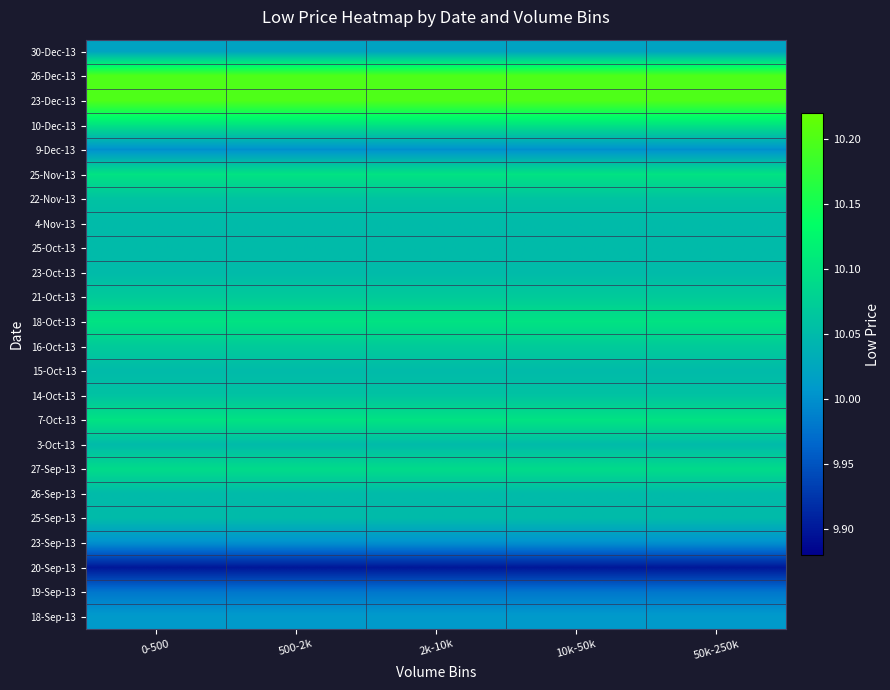

Reading left to right, list all the values displayed in this chart.

30-Dec-13: 0-500=10.0	500-2k=10.0	2k-10k=10.0	10k-50k=10.0	50k-250k=10.0
26-Dec-13: 0-500=10.2	500-2k=10.2	2k-10k=10.2	10k-50k=10.2	50k-250k=10.2
23-Dec-13: 0-500=10.2	500-2k=10.2	2k-10k=10.2	10k-50k=10.2	50k-250k=10.2
10-Dec-13: 0-500=10.1	500-2k=10.1	2k-10k=10.1	10k-50k=10.1	50k-250k=10.1
9-Dec-13: 0-500=10.0	500-2k=10.0	2k-10k=10.0	10k-50k=10.0	50k-250k=10.0
25-Nov-13: 0-500=10.1	500-2k=10.1	2k-10k=10.1	10k-50k=10.1	50k-250k=10.1
22-Nov-13: 0-500=10.1	500-2k=10.1	2k-10k=10.1	10k-50k=10.1	50k-250k=10.1
4-Nov-13: 0-500=10.1	500-2k=10.1	2k-10k=10.1	10k-50k=10.1	50k-250k=10.1
25-Oct-13: 0-500=10.1	500-2k=10.1	2k-10k=10.1	10k-50k=10.1	50k-250k=10.1
23-Oct-13: 0-500=10.1	500-2k=10.1	2k-10k=10.1	10k-50k=10.1	50k-250k=10.1
21-Oct-13: 0-500=10.1	500-2k=10.1	2k-10k=10.1	10k-50k=10.1	50k-250k=10.1
18-Oct-13: 0-500=10.1	500-2k=10.1	2k-10k=10.1	10k-50k=10.1	50k-250k=10.1
16-Oct-13: 0-500=10.1	500-2k=10.1	2k-10k=10.1	10k-50k=10.1	50k-250k=10.1
15-Oct-13: 0-500=10.1	500-2k=10.1	2k-10k=10.1	10k-50k=10.1	50k-250k=10.1
14-Oct-13: 0-500=10.1	500-2k=10.1	2k-10k=10.1	10k-50k=10.1	50k-250k=10.1
7-Oct-13: 0-500=10.1	500-2k=10.1	2k-10k=10.1	10k-50k=10.1	50k-250k=10.1
3-Oct-13: 0-500=10.1	500-2k=10.1	2k-10k=10.1	10k-50k=10.1	50k-250k=10.1
27-Sep-13: 0-500=10.1	500-2k=10.1	2k-10k=10.1	10k-50k=10.1	50k-250k=10.1
26-Sep-13: 0-500=10.1	500-2k=10.1	2k-10k=10.1	10k-50k=10.1	50k-250k=10.1
25-Sep-13: 0-500=10.1	500-2k=10.1	2k-10k=10.1	10k-50k=10.1	50k-250k=10.1
23-Sep-13: 0-500=10.0	500-2k=10.0	2k-10k=10.0	10k-50k=10.0	50k-250k=10.0
20-Sep-13: 0-500=9.9	500-2k=9.9	2k-10k=9.9	10k-50k=9.9	50k-250k=9.9
19-Sep-13: 0-500=10.0	500-2k=10.0	2k-10k=10.0	10k-50k=10.0	50k-250k=10.0
18-Sep-13: 0-500=10.0	500-2k=10.0	2k-10k=10.0	10k-50k=10.0	50k-250k=10.0